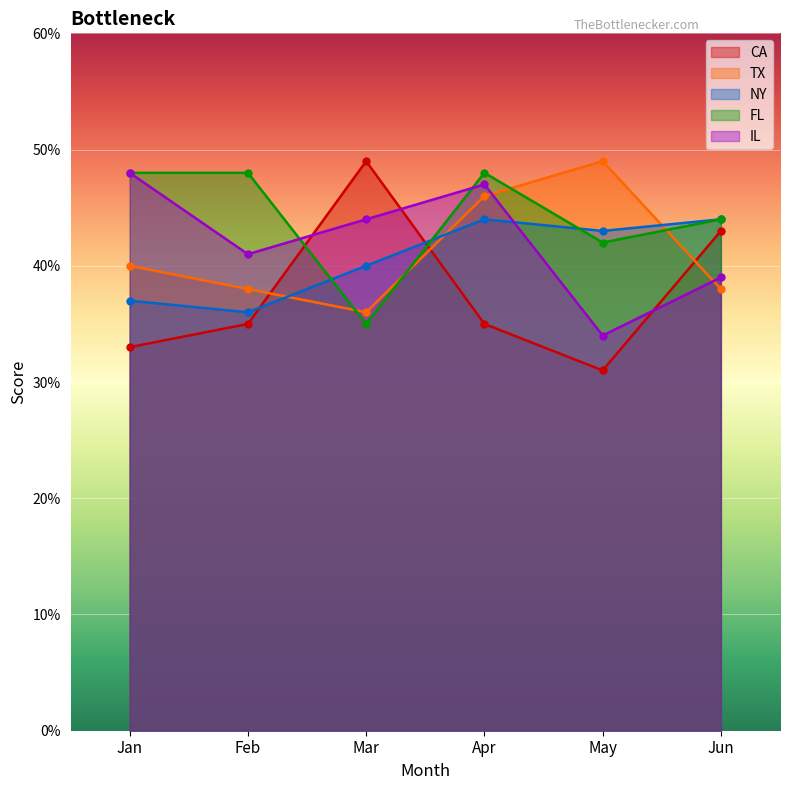

At how many categories does at least one series exceed 34?

6